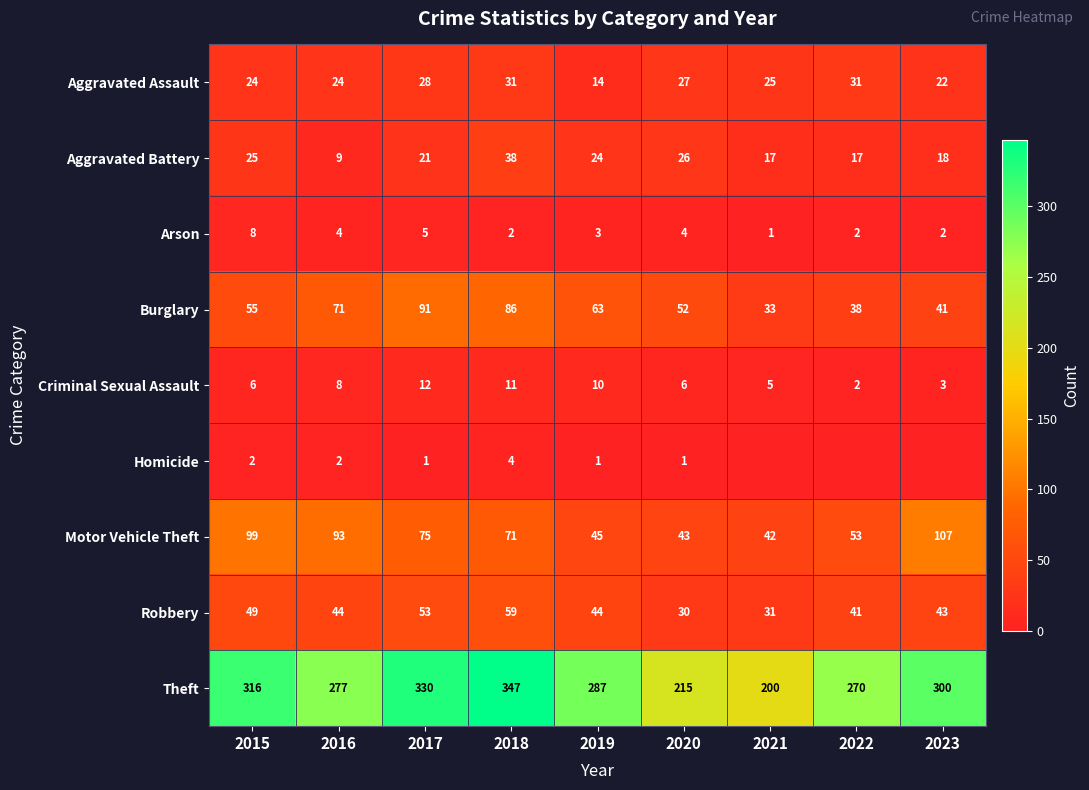

At which category is the sum across all series the highest?

2018